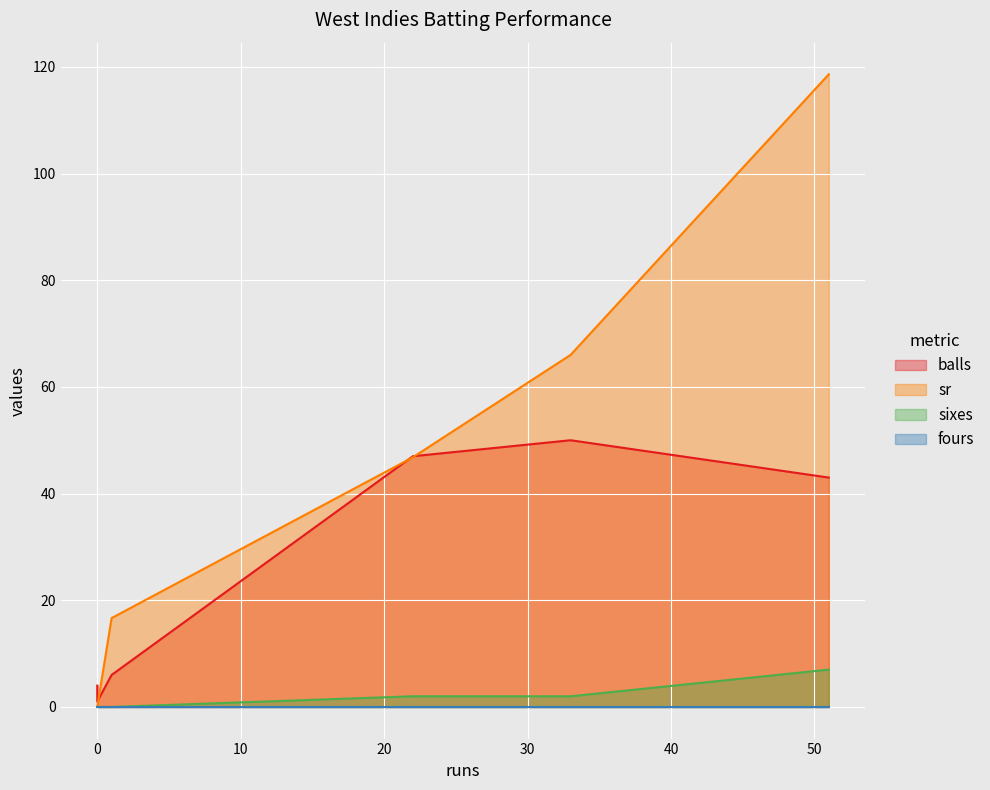

What is the difference between the balls values at 22 and 51?

4.0